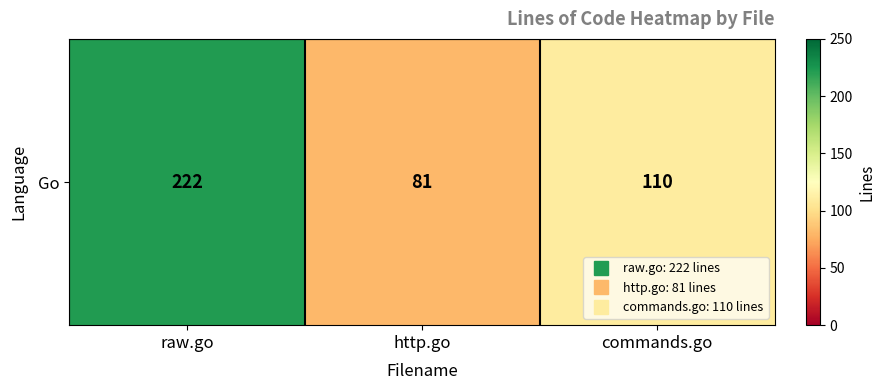

Which label corresponds to the largest value in the chart?

raw.go